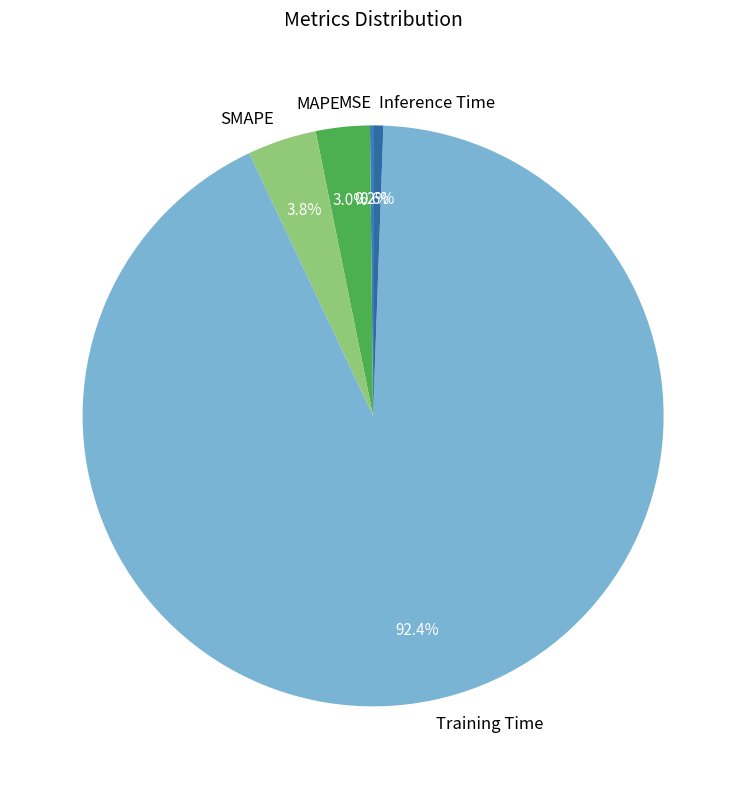

What portion of the pie excludes Inference Time?

99.4%